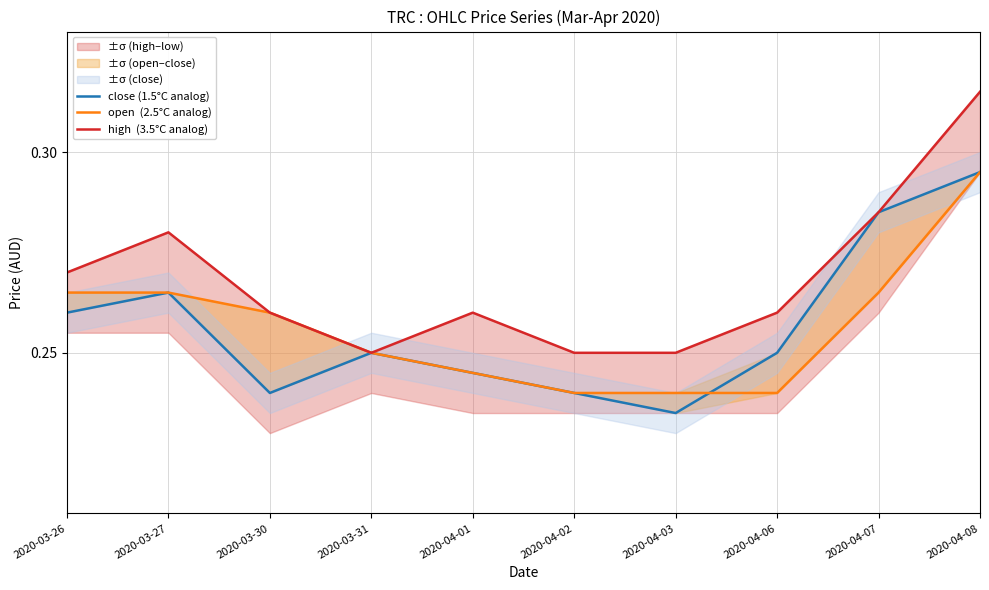

Which series has the largest total across all categories?

high  (3.5°C analog)